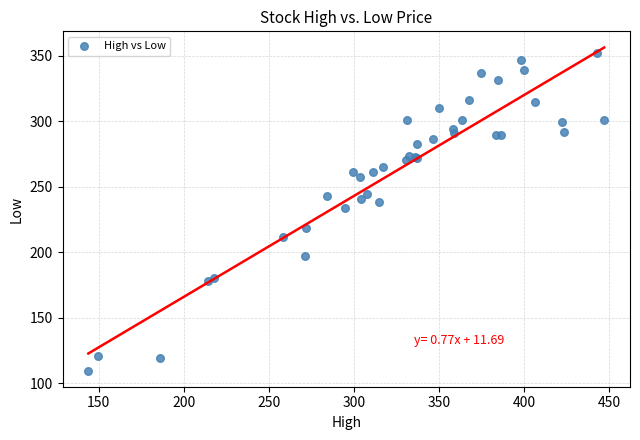

What Y value in the scatter plot is closest to 230?

233.7